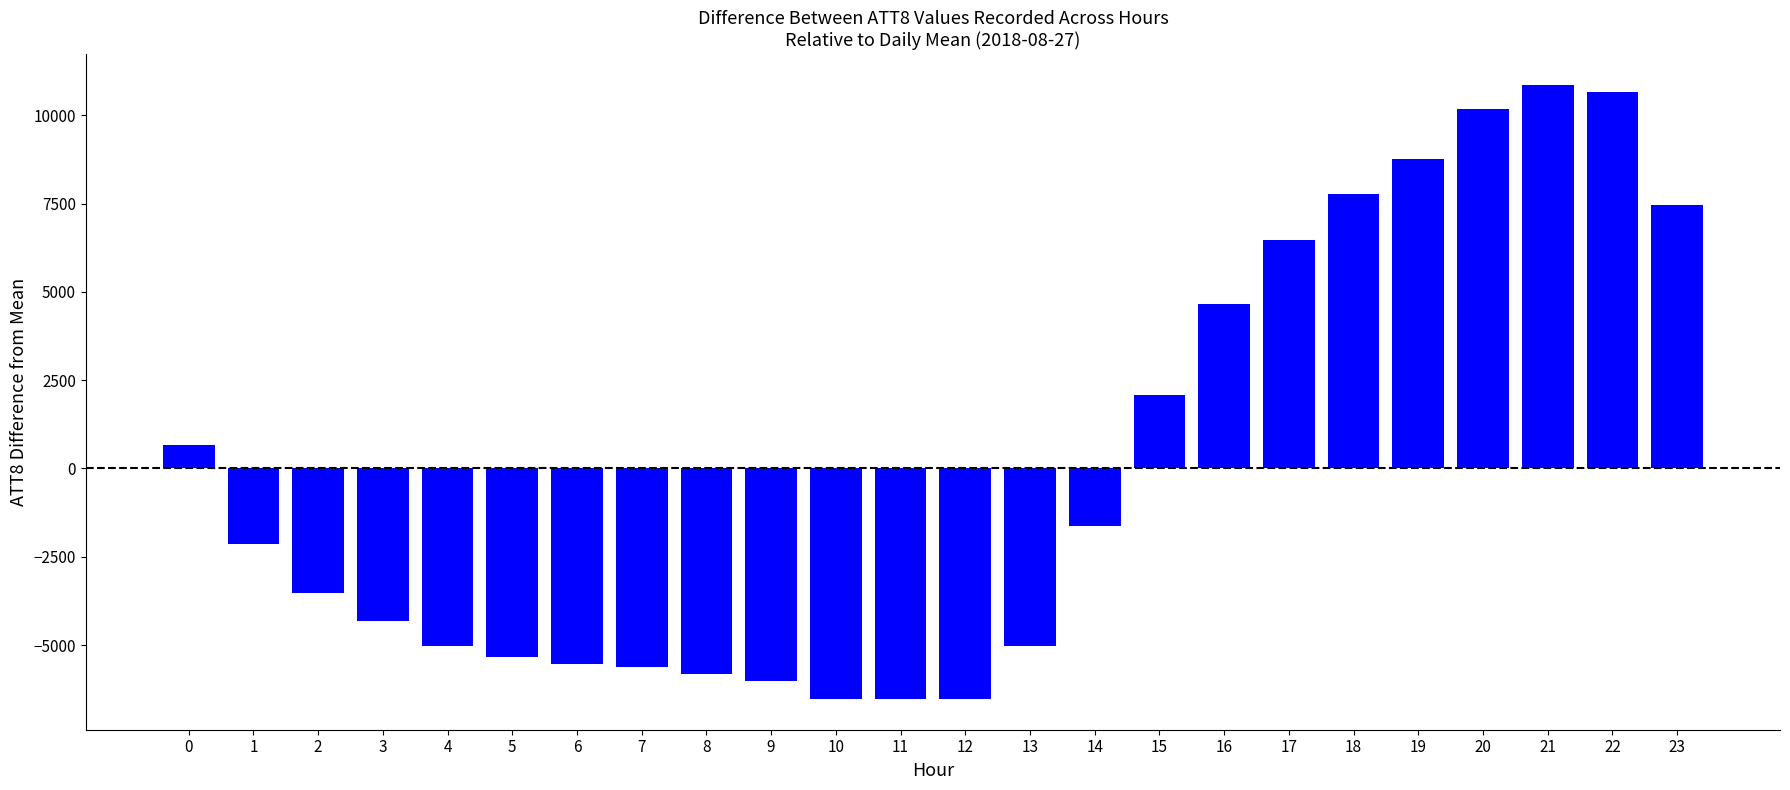

Which has a higher value, 15 or 21?

21